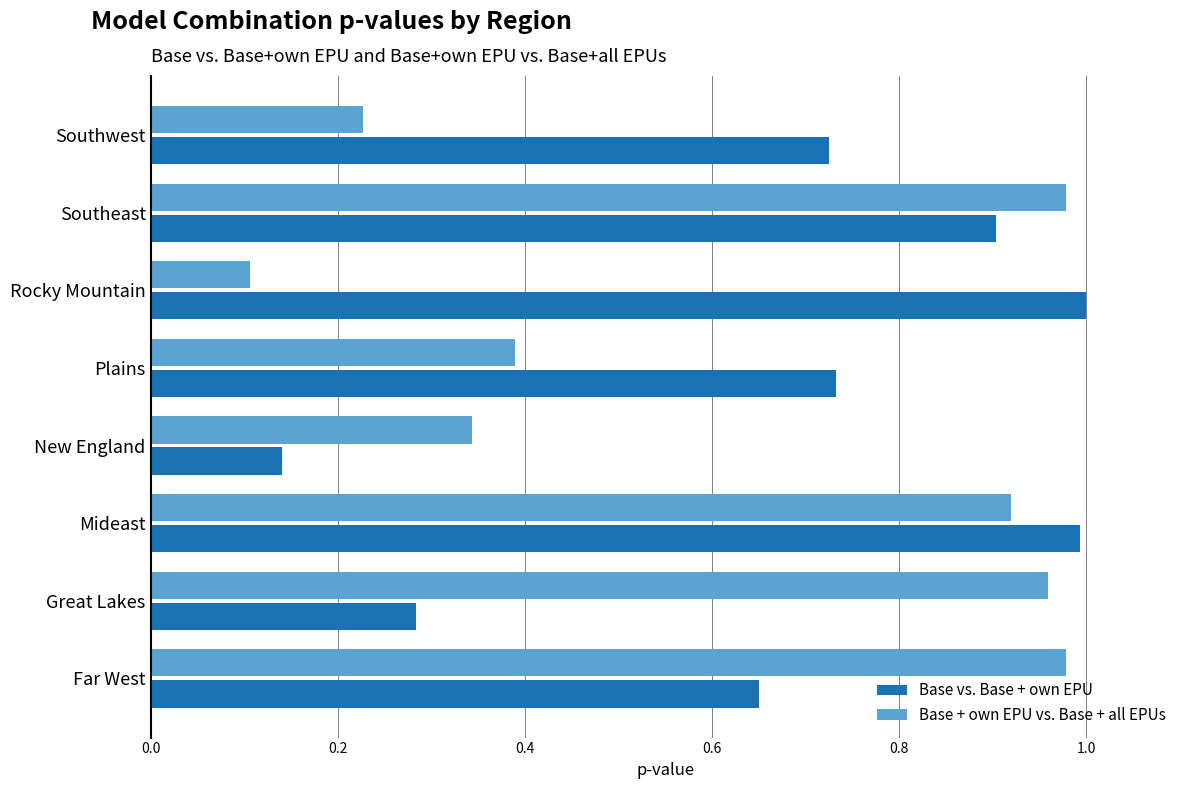

The value of Base vs. Base + own EPU at Great Lakes is 0.5. True or false?

False